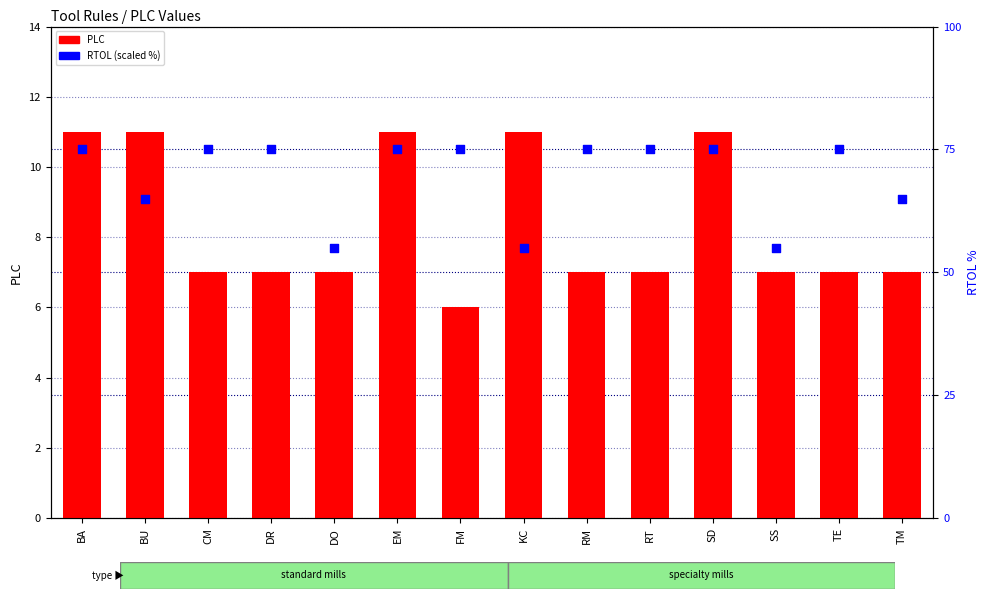

Which series reaches the minimum Y coordinate?

PLC